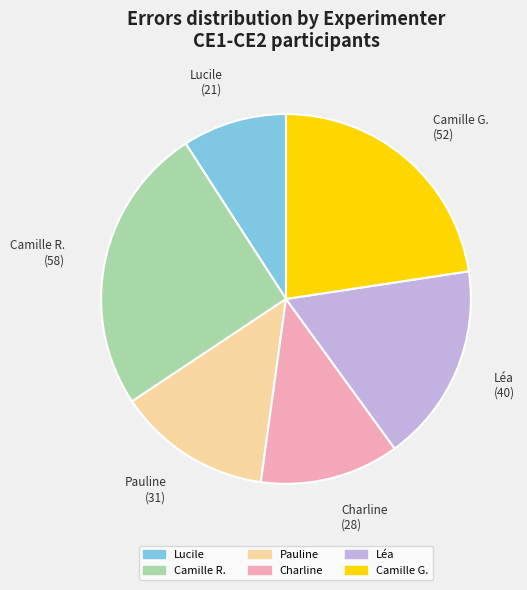

Which category has the biggest portion of the pie?

Camille R.